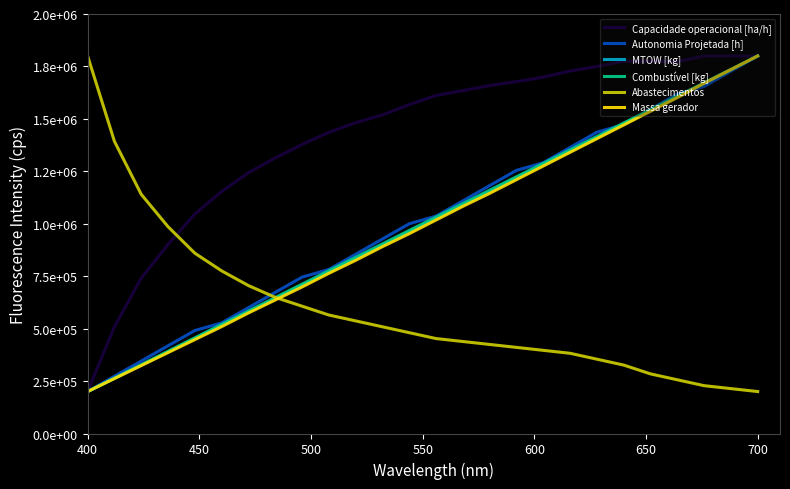

What are all the series names shown in the legend?

Capacidade operacional [ha/h], Autonomia Projetada [h], MTOW [kg], Combustível [kg], Abastecimentos, Massa gerador